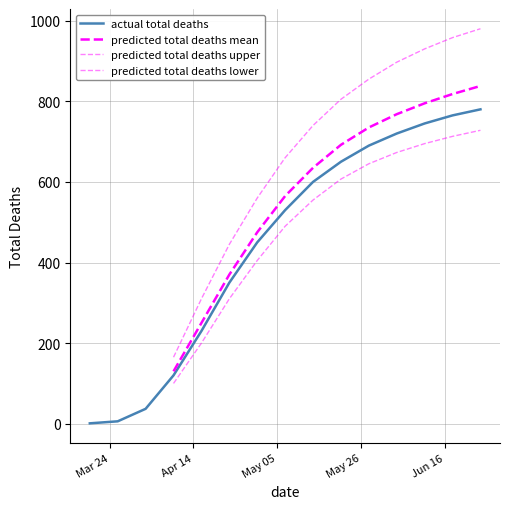

Does the chart have visible grid lines?

Yes